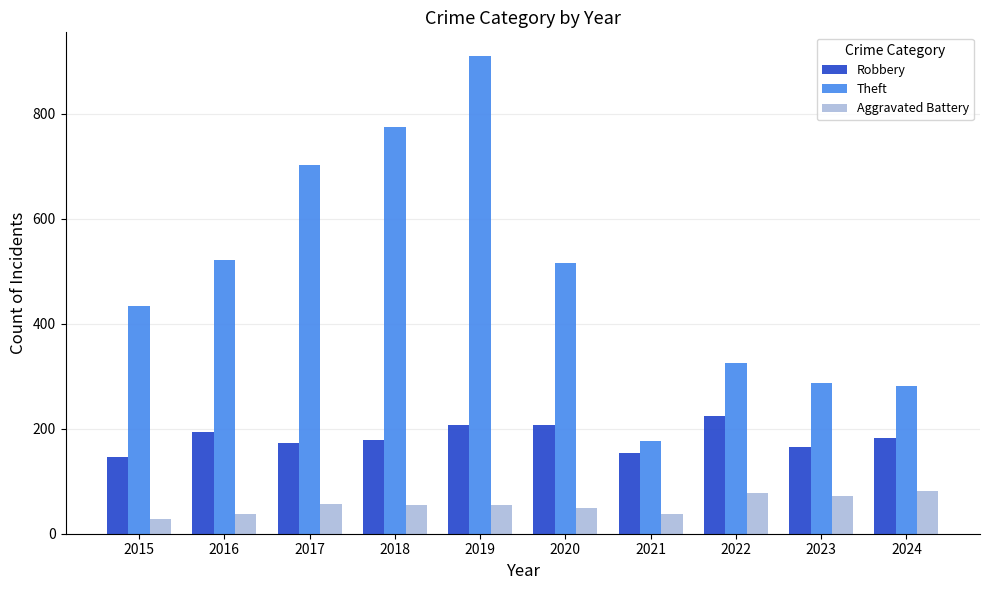

Does the chart contain any negative values?

No